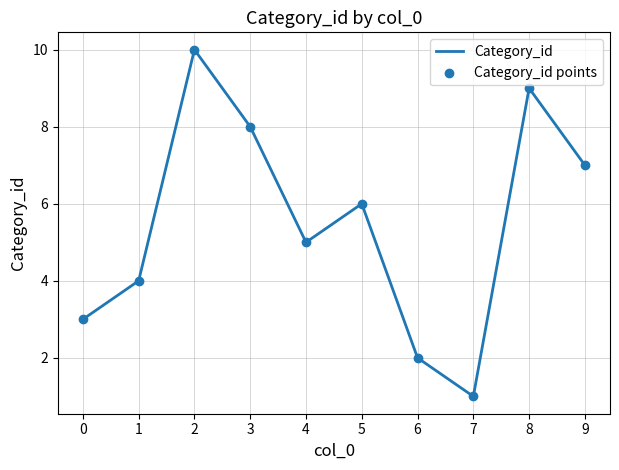

What is the change in value from 2 to 7?

-9